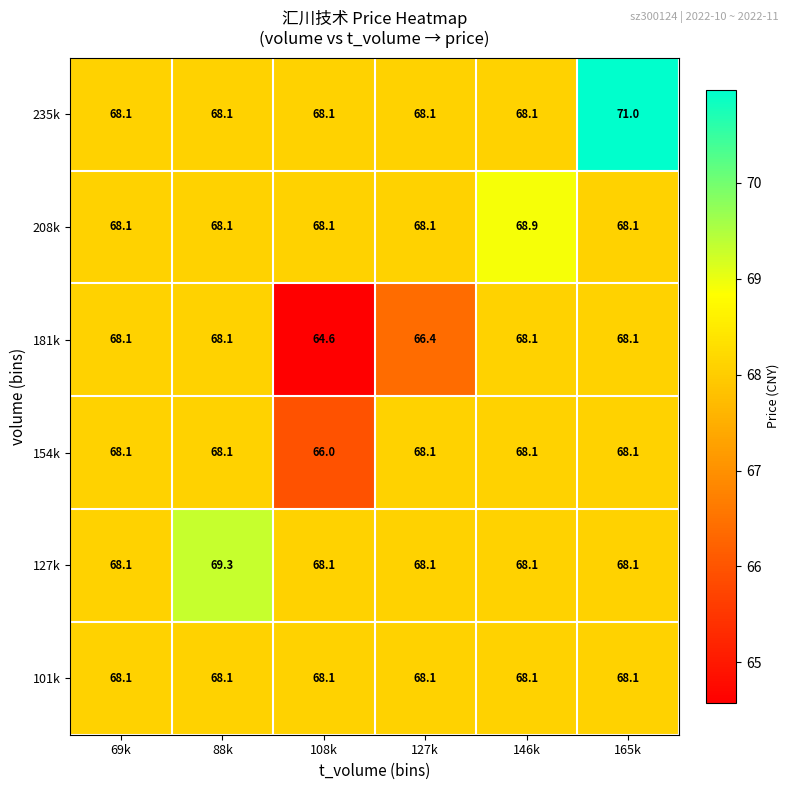

What is the maximum value for 208k?

68.9